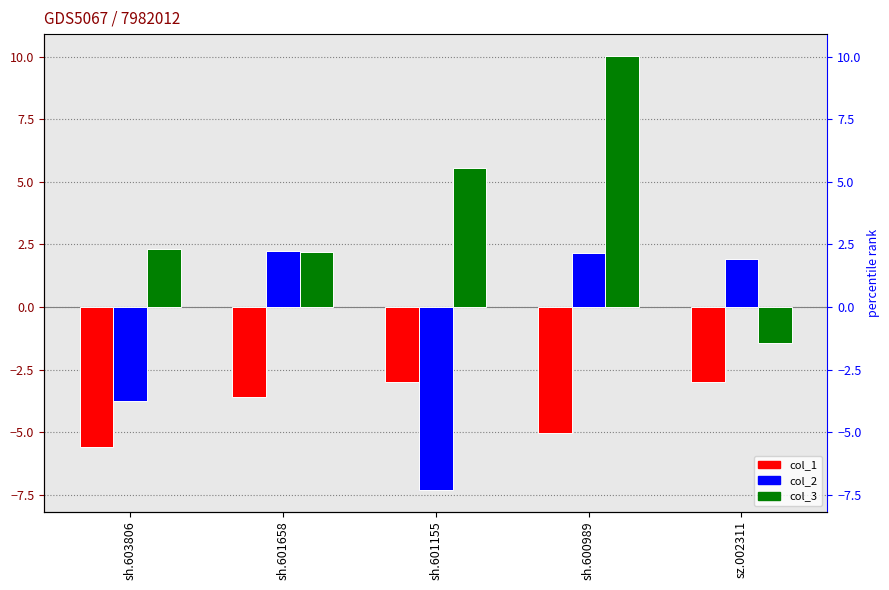

Rank the series at sh.600989 from lowest to highest value.

col_1, col_2, col_3